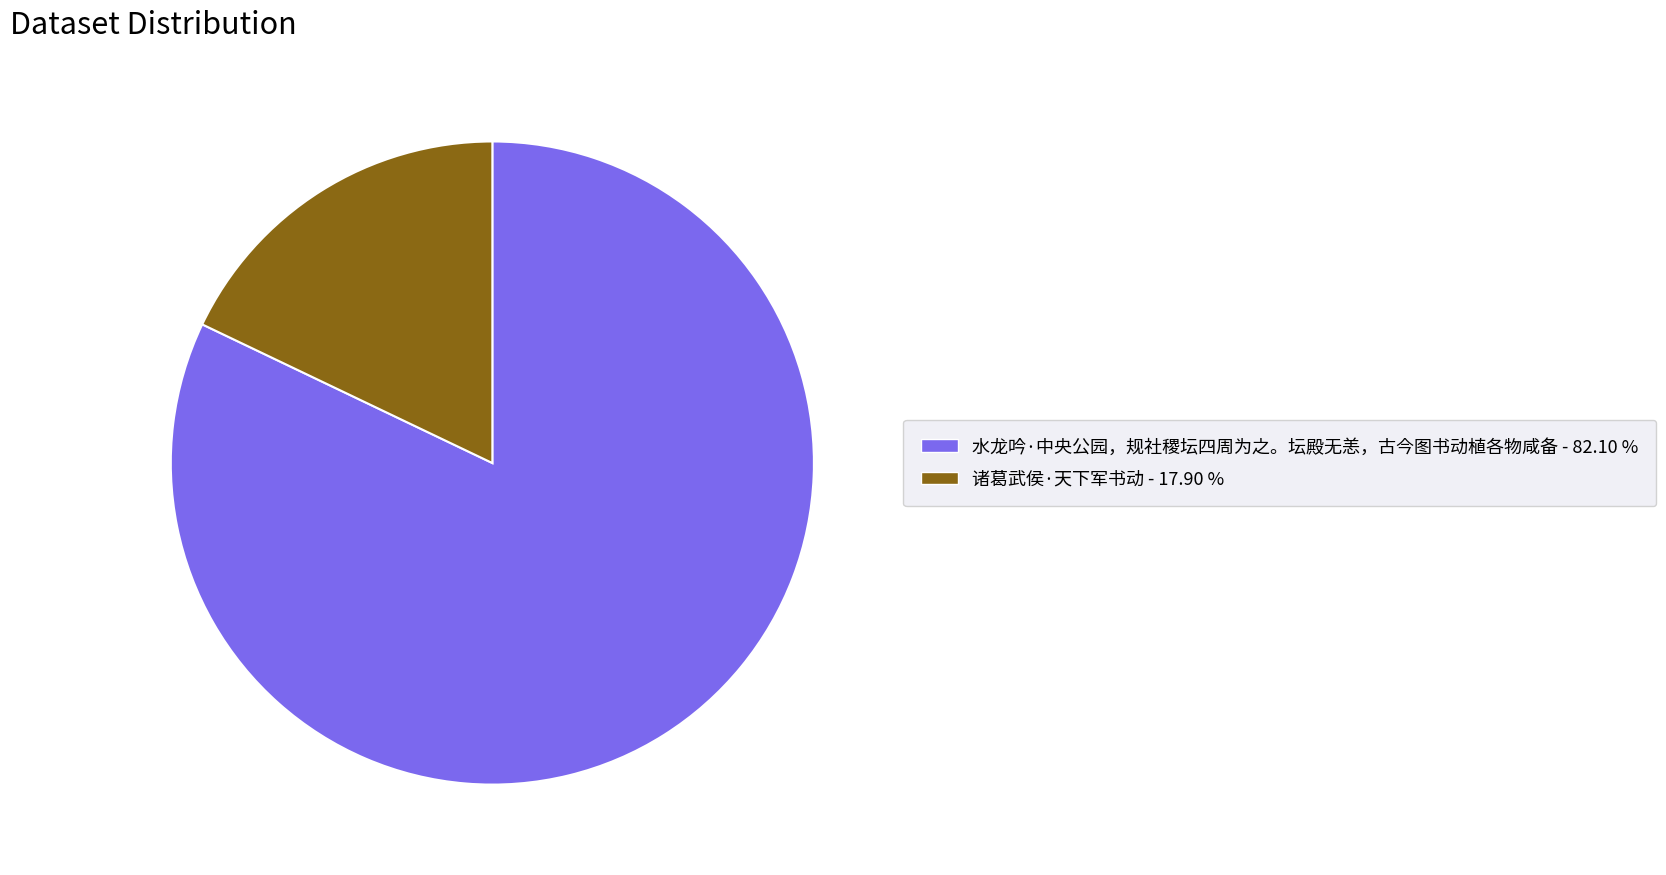

Which has a higher value, 水龙吟·中央公园，规社稷坛四周为之。坛殿无恙，古今图书动植各物咸备 - 82.10 % or 诸葛武侯·天下军书动 - 17.90 %?

水龙吟·中央公园，规社稷坛四周为之。坛殿无恙，古今图书动植各物咸备 - 82.10 %